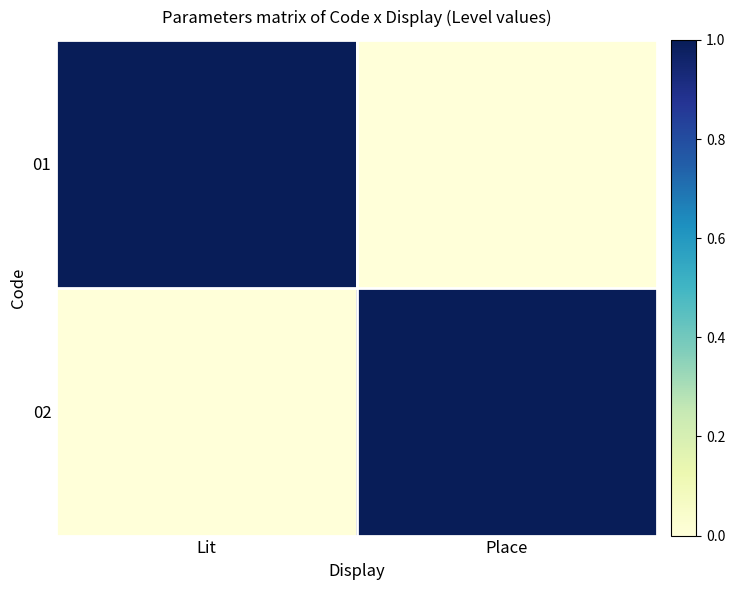

Reading left to right, list all the values displayed in this chart.

01: Lit=1	Place=0
02: Lit=0	Place=1